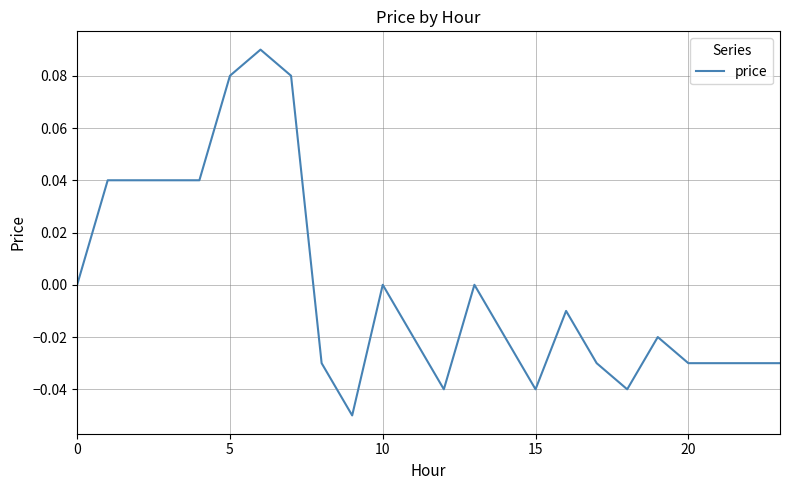

Is this an area chart (filled region under the line)?

No